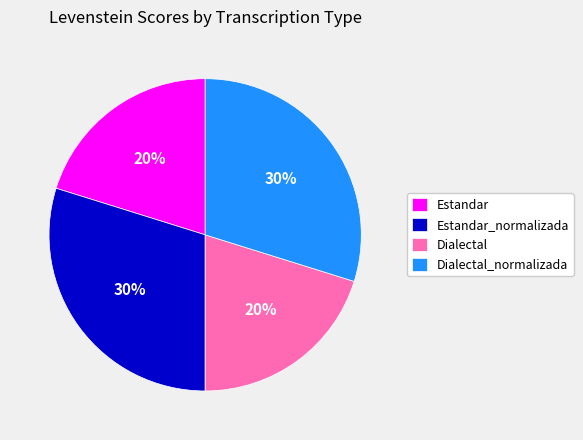

Which has a higher value, Estandar or Estandar_normalizada?

Estandar_normalizada